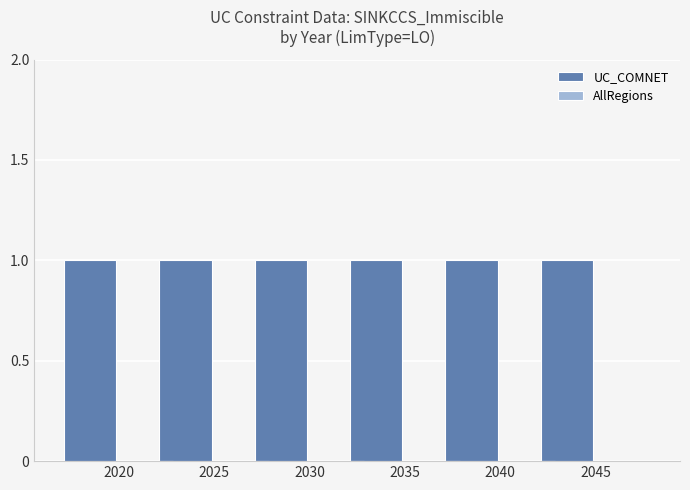

Which series has the largest total across all categories?

UC_COMNET